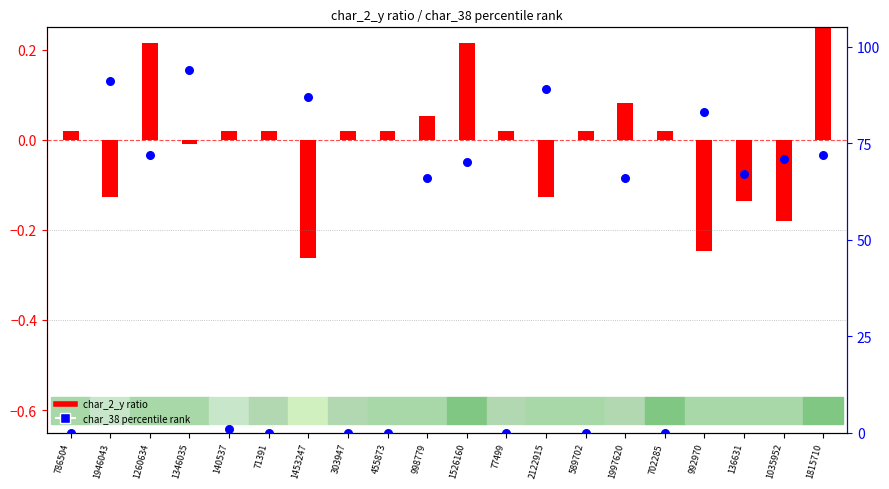

Which series contains the lowest Y value?

char_2_y ratio